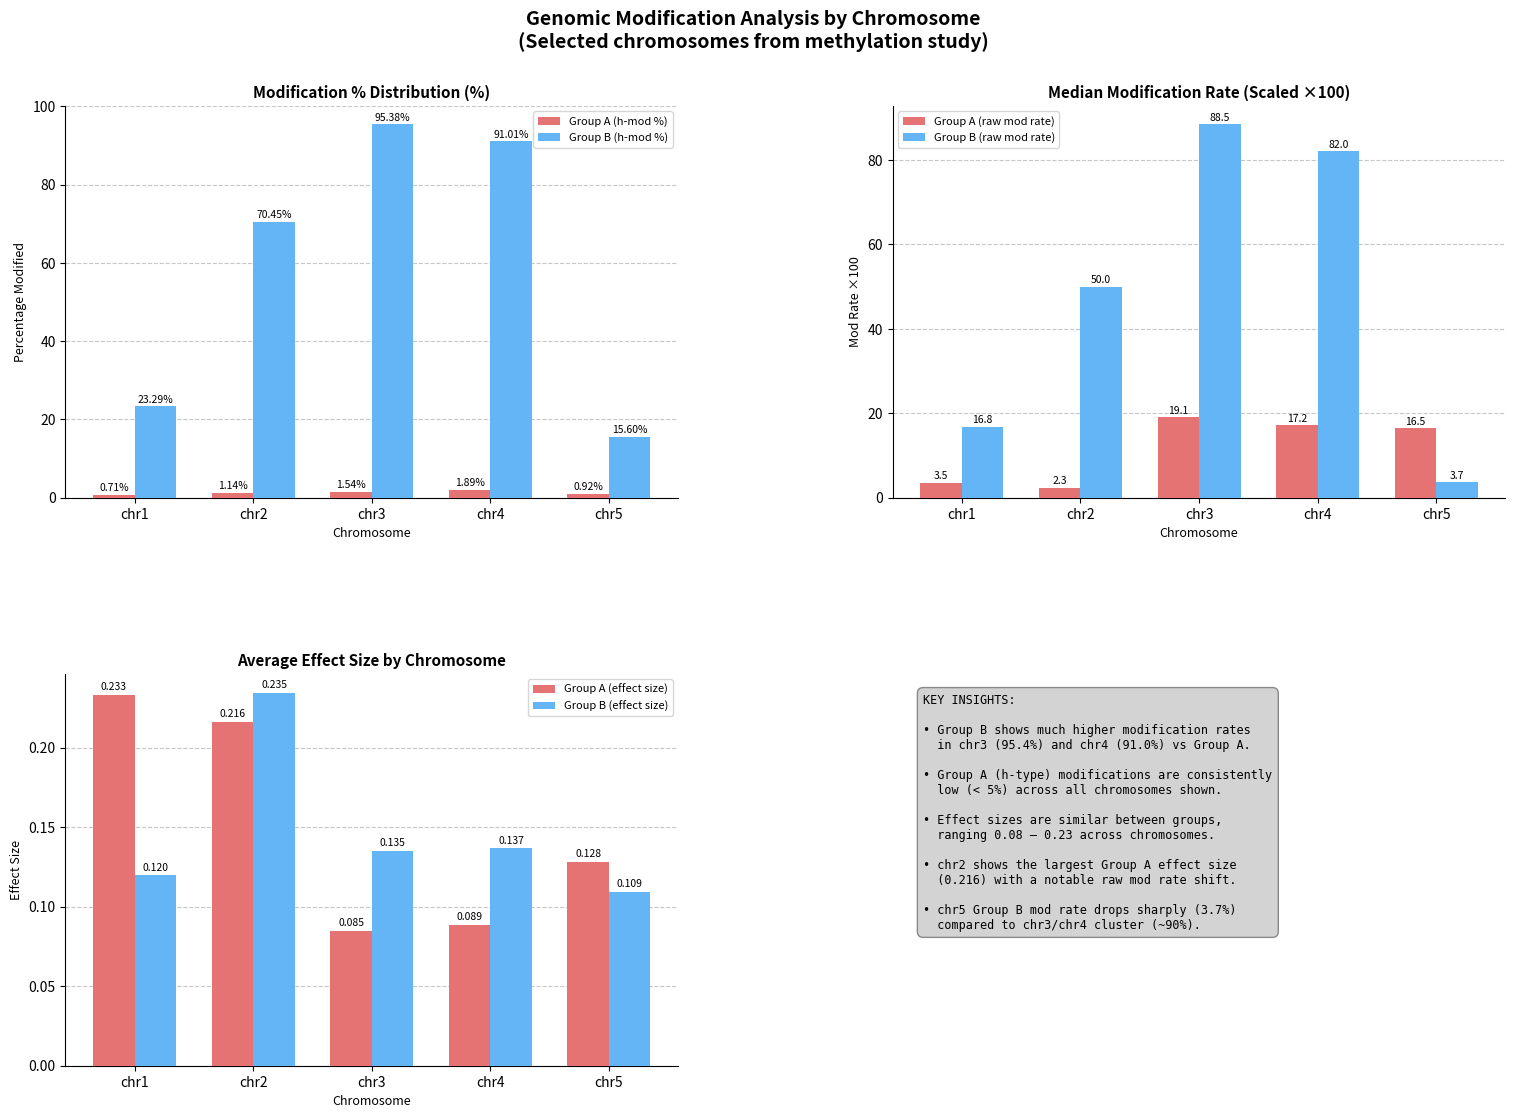

What is the sum of all Group B (effect size) values?

0.7